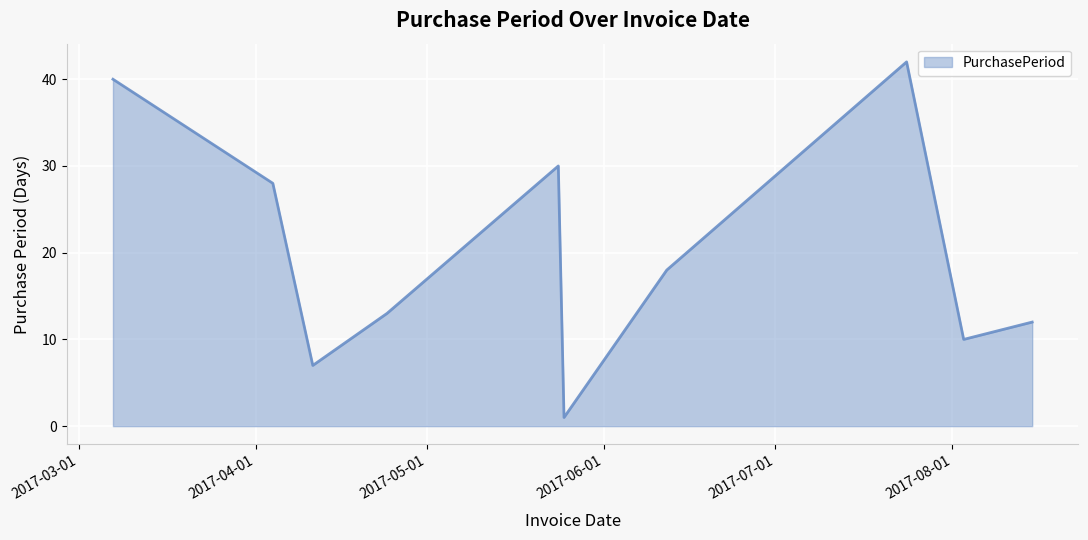

What is the minimum value shown in the chart?

1